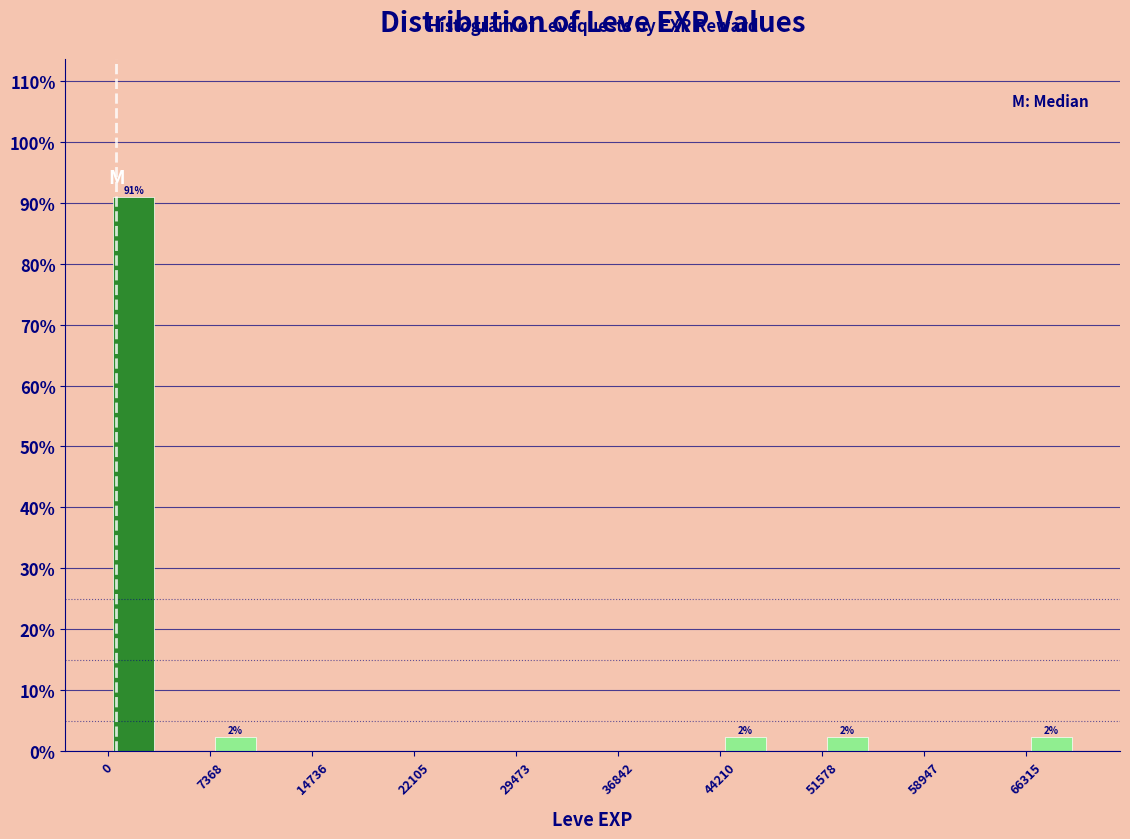

Around what value on the x-axis is the tallest bar? Give the approximate position of its centre, as read against the axis.

2000